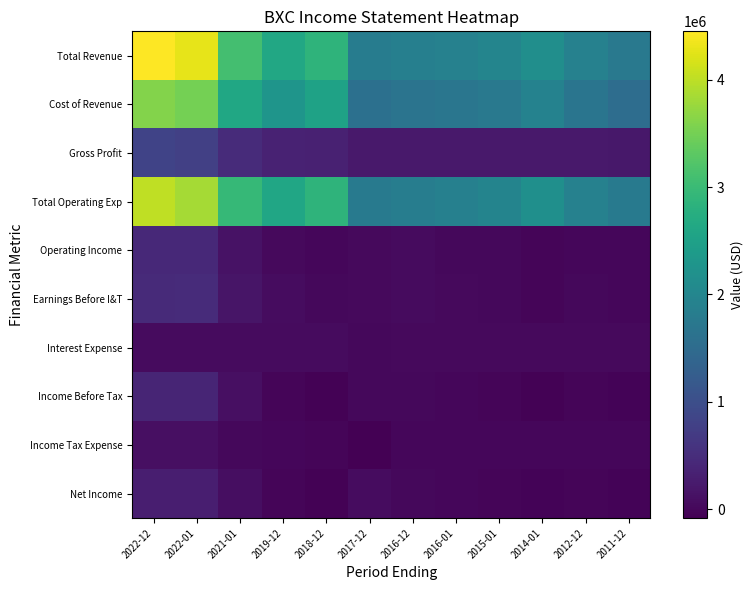

At which category does the chart reach its peak across all series?

2022-12